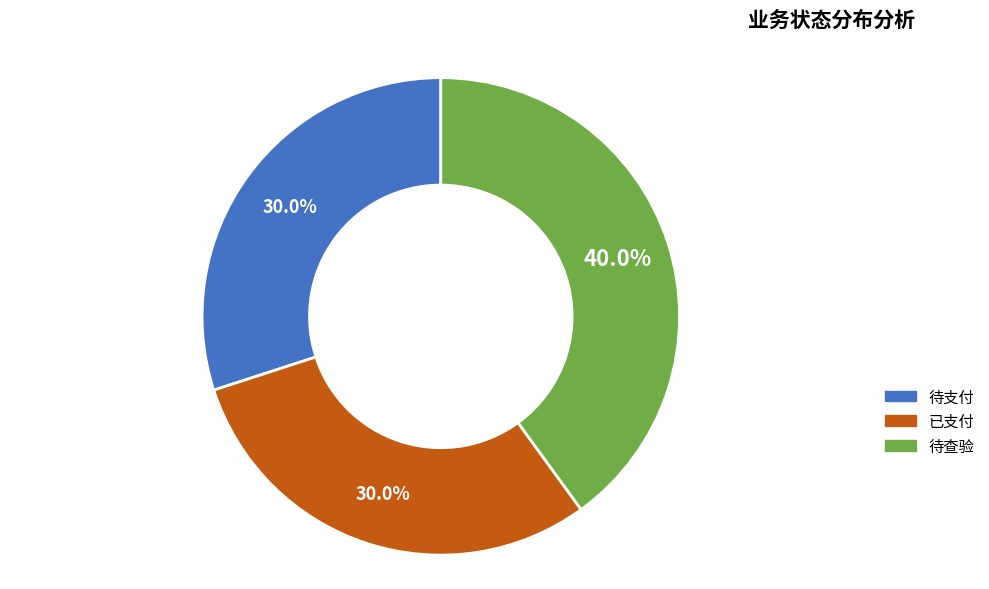

The 已支付 slice represents 30% of the pie. True or false?

True